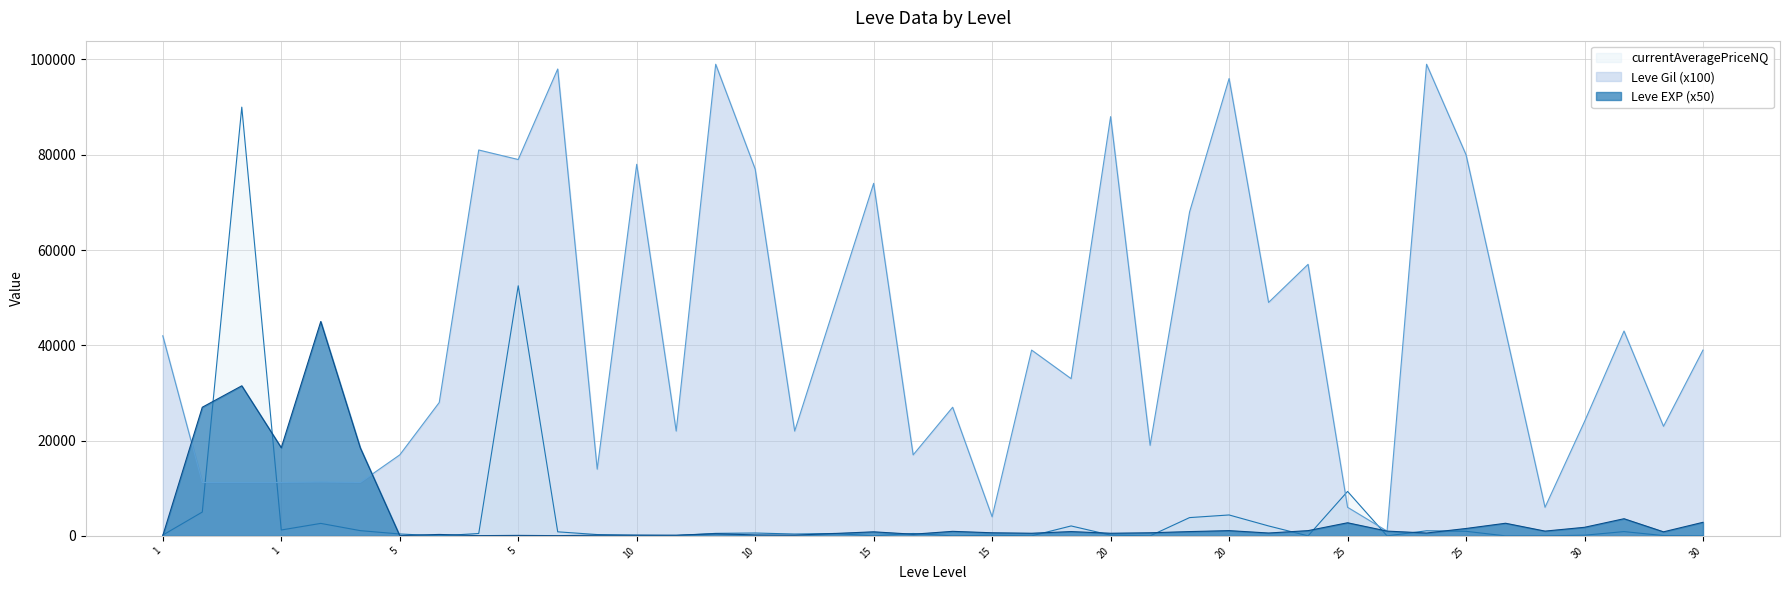

True or false: Leve Gil (x100)_line has a value of 153629.1 at 20.

False